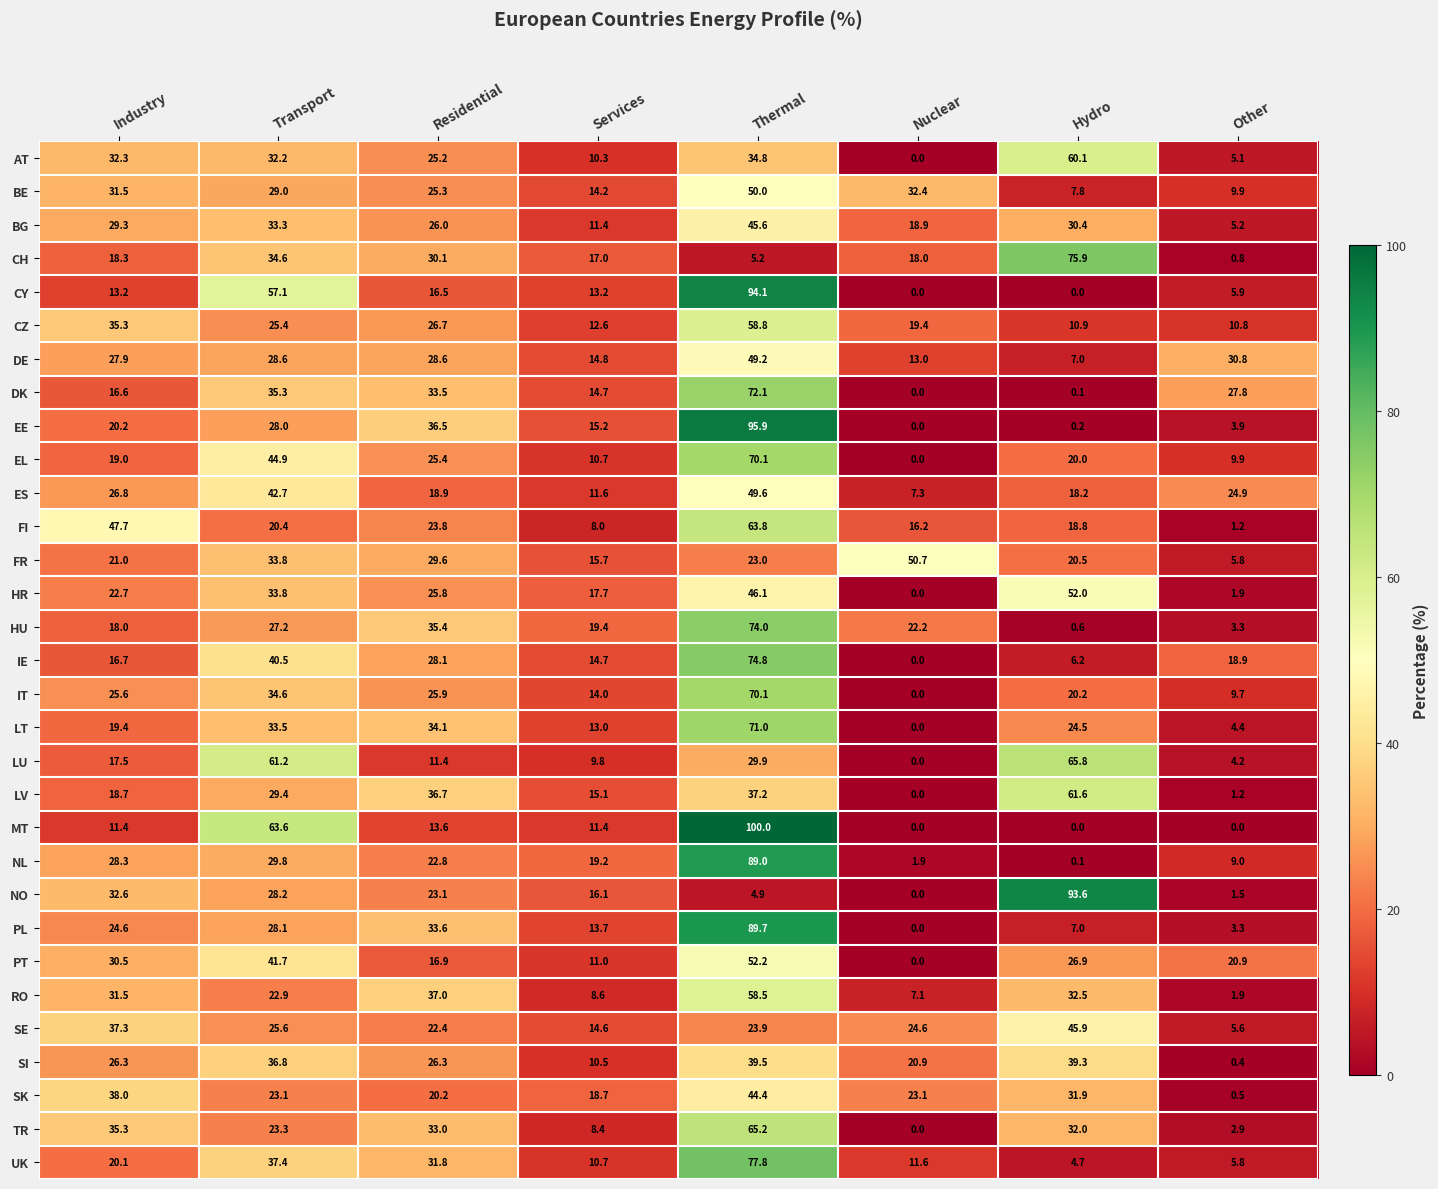

At which category is the sum across all series the highest?

Thermal